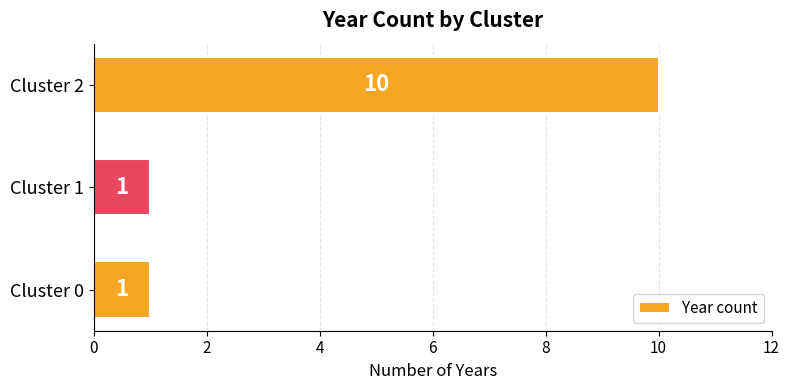

Approximately how many times larger is the value at Cluster 2 compared to Cluster 1?

10.0